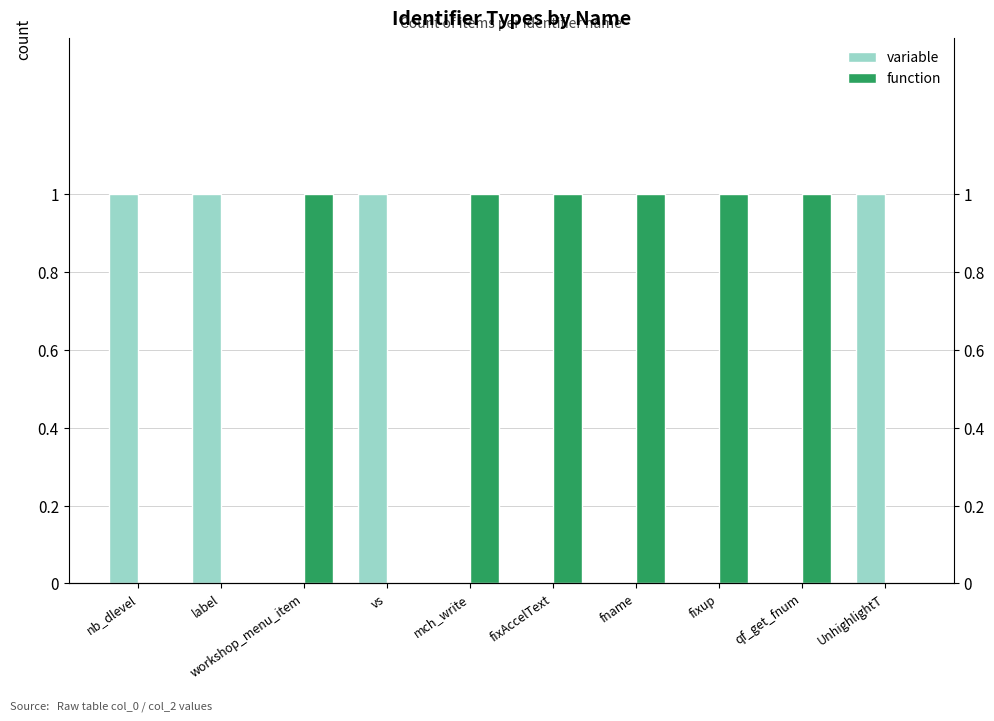

Rank the categories by function value from highest to lowest.

workshop_menu_item, mch_write, fixAccelText, fname, fixup, qf_get_fnum, nb_dlevel, label, vs, UnhighlightT